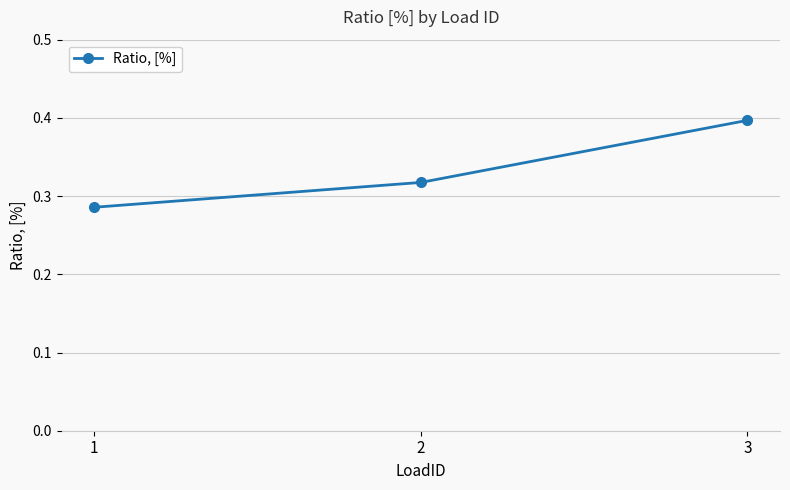

List the labels in order of value, largest first.

3, 2, 1